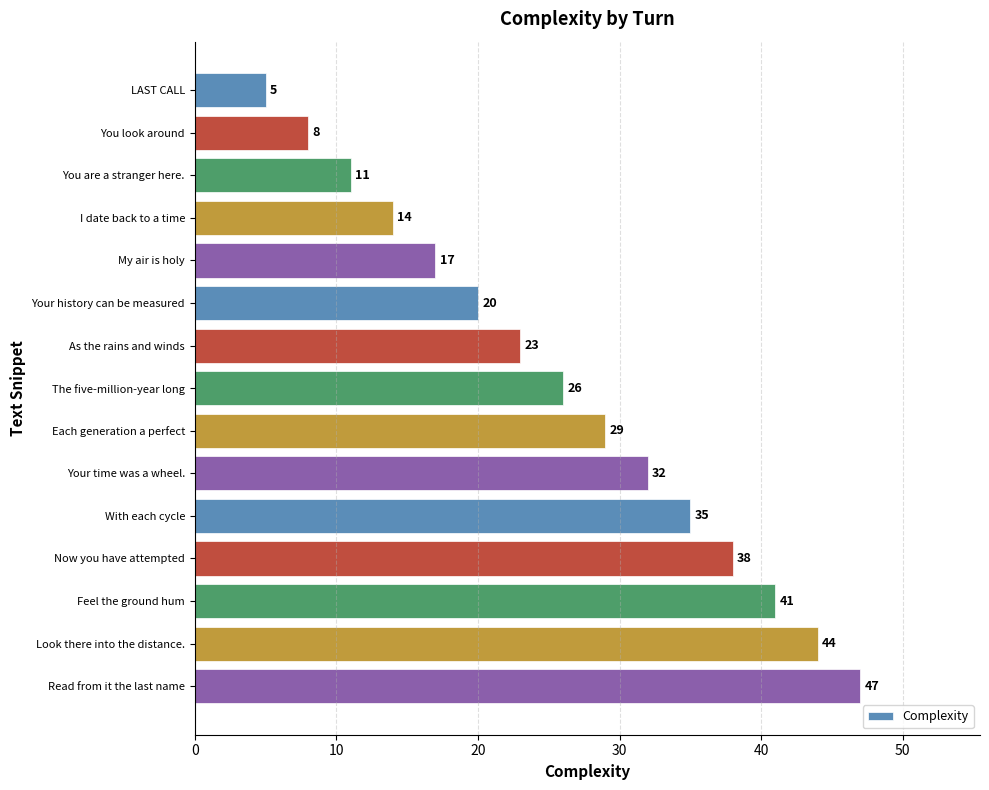

What is the change in value from You are a stranger here. to As the rains and winds?

+12